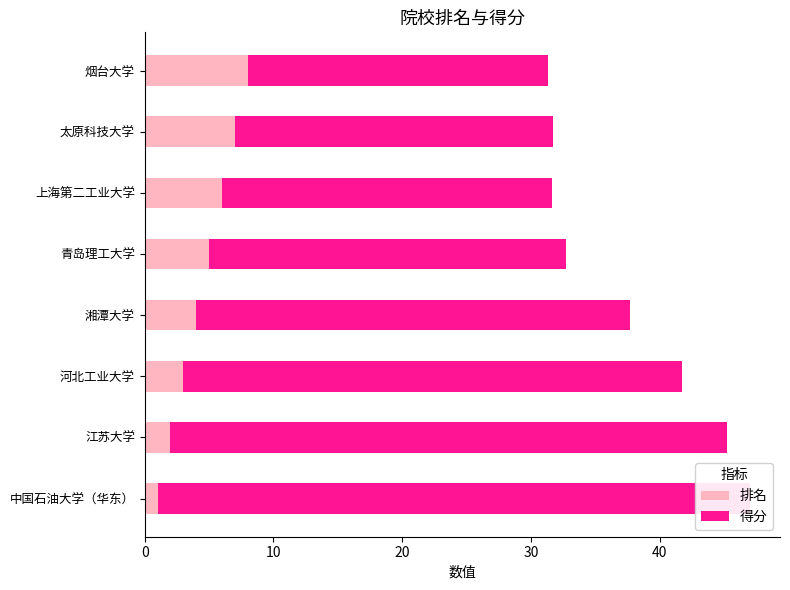

How many 排名 values are between 3 and 7?

5